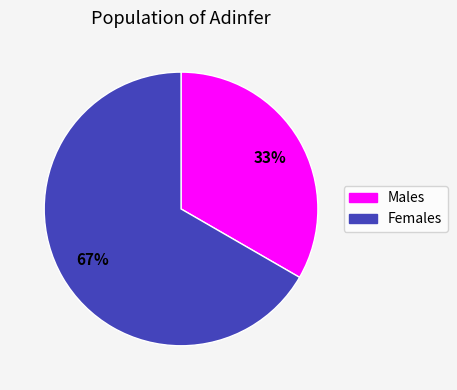

To the nearest percent, what is the average slice percentage?

50%